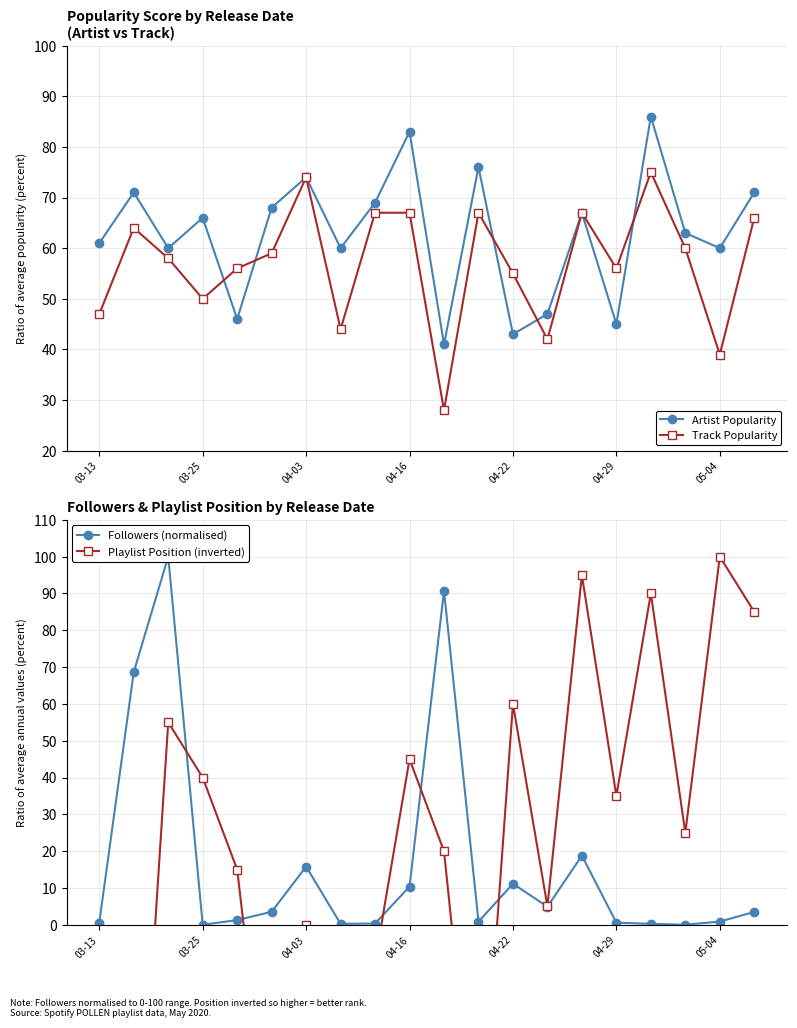

What is the difference between the second highest and minimum values in the Artist Popularity series?

42